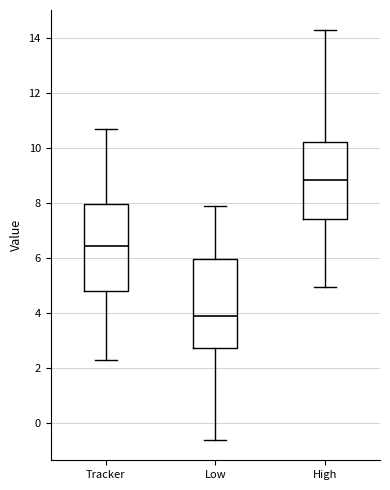

Reading left to right, transcribe this box plot: for each box, give where its median line is, the range the box spans, and where its two whiskers end, as read against the y-axis. The values are not printed on the chart, so give them approximately, as read against the axis.

Tracker: median 6.4, box 4.8 to 8.0, whiskers 2.4 to 10.6
Low: median 3.8, box 2.8 to 6.0, whiskers -0.6 to 7.8
High: median 8.8, box 7.4 to 10.2, whiskers 5.0 to 14.2